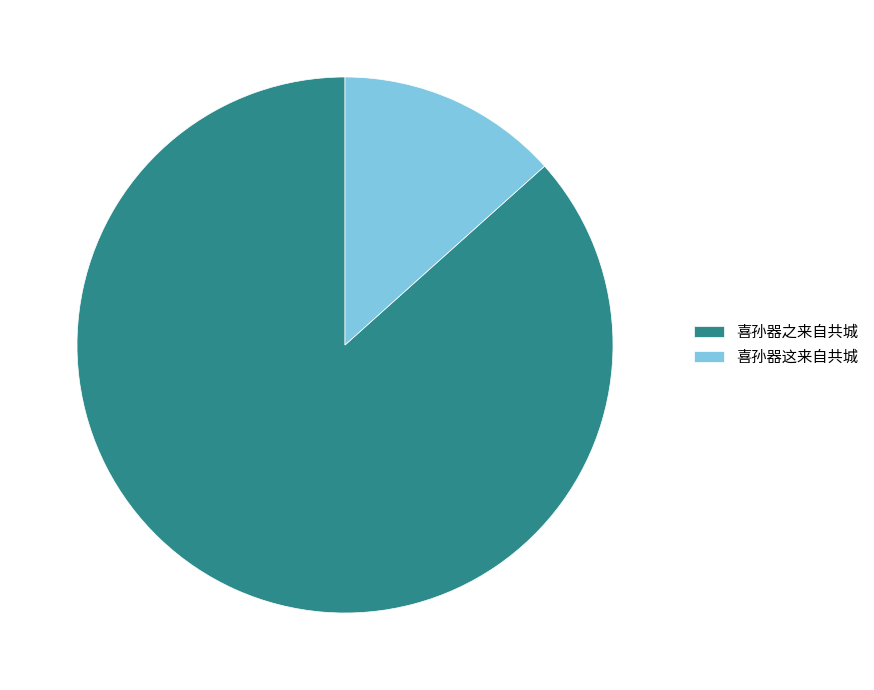

Between 喜孙器这来自共城 and 喜孙器之来自共城, which is larger?

喜孙器之来自共城